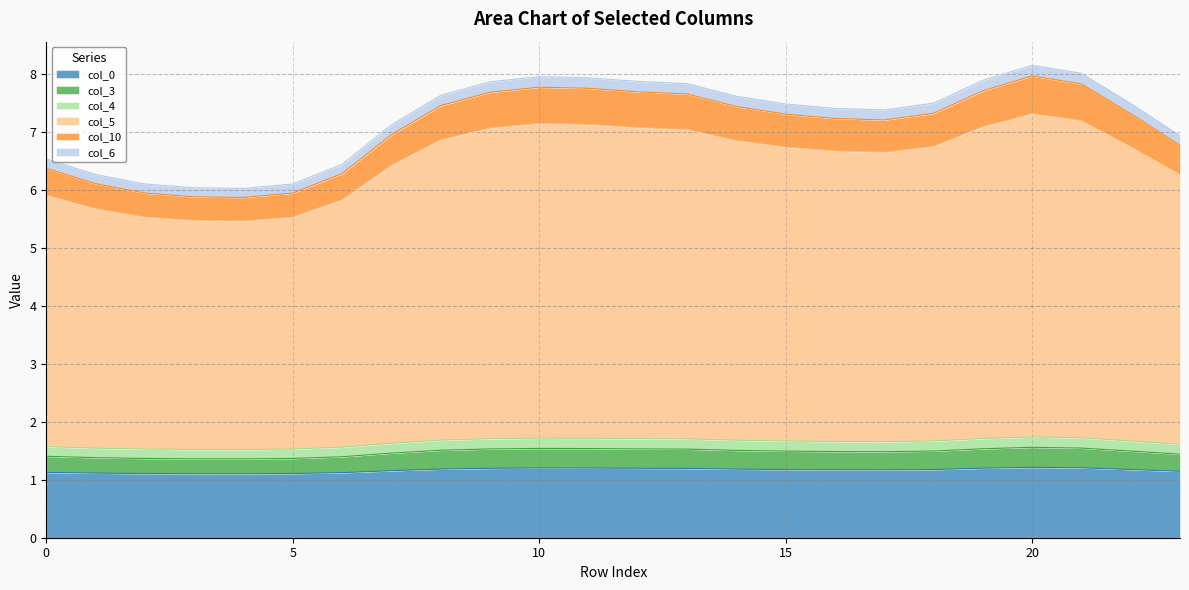

Does the chart display data point markers on the line(s)?

No